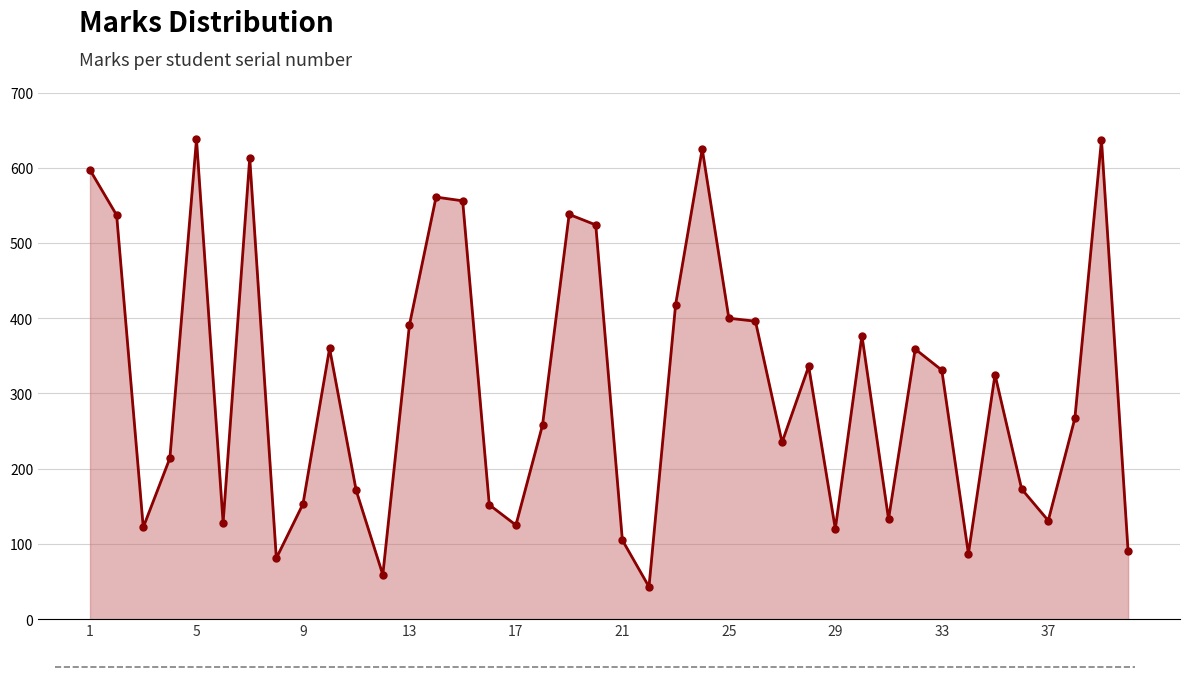

What is the difference between the second highest and second lowest values?

578